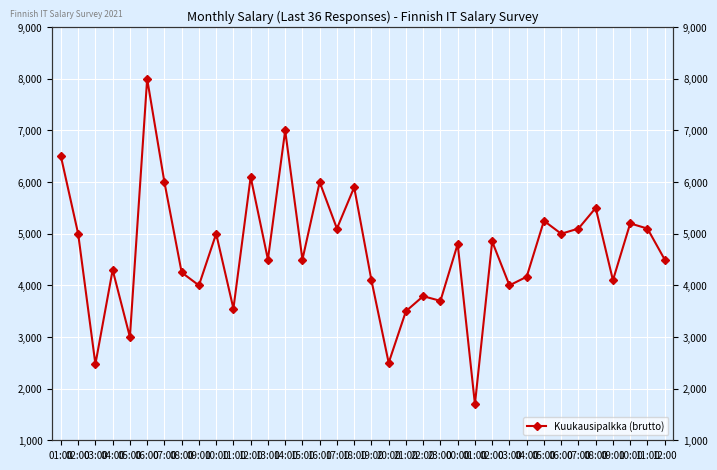

At which category does the data reach its first local peak?

04:00